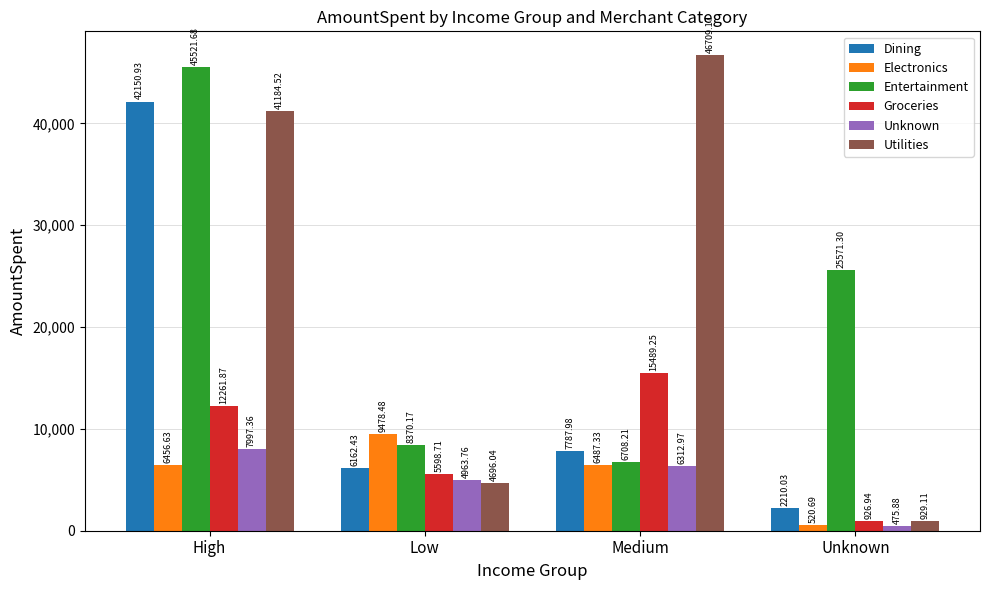

What are all the series names shown in the legend?

Dining, Electronics, Entertainment, Groceries, Unknown, Utilities